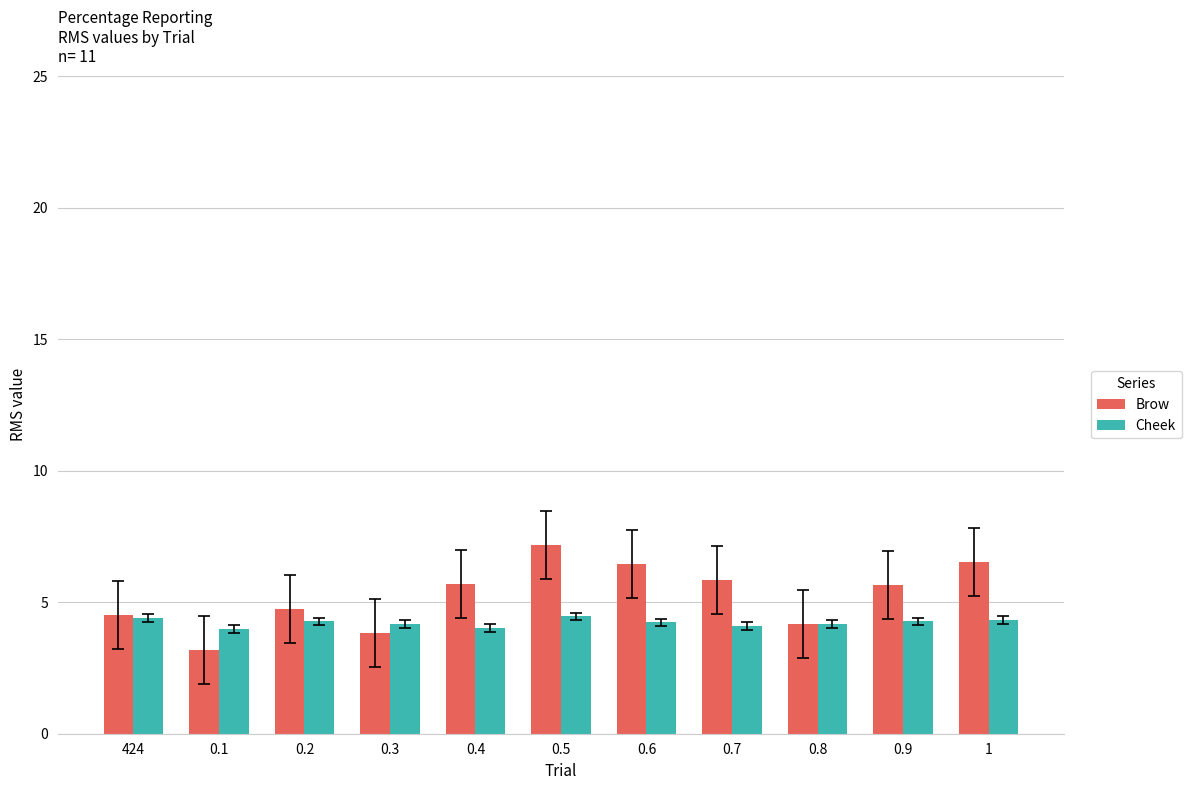

At which label does Brow first exceed 5?

0.4